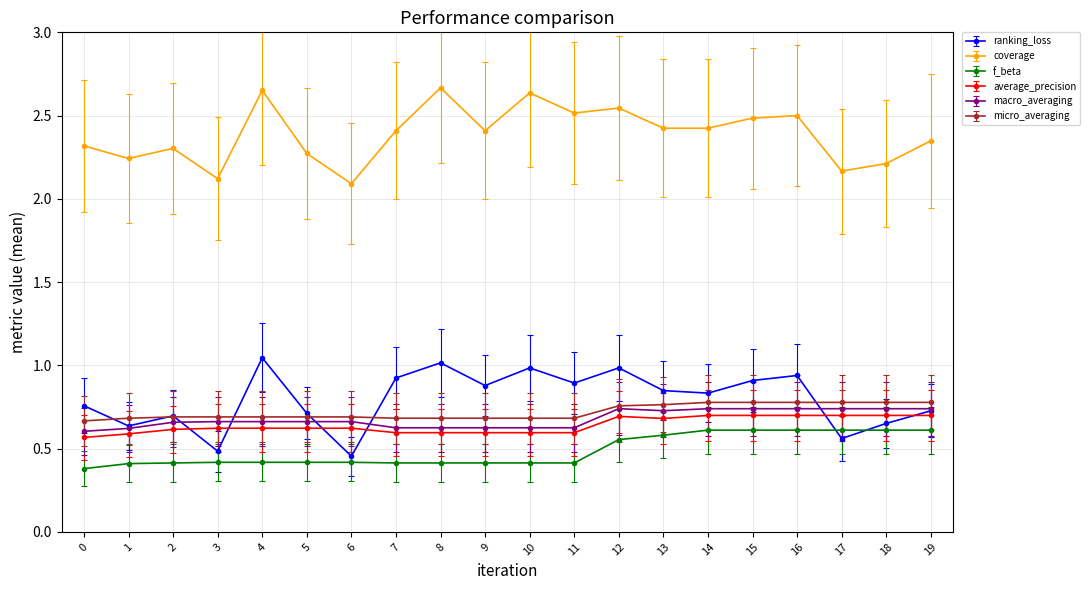

True or false: ranking_loss has more than 0 interior local peaks.

True